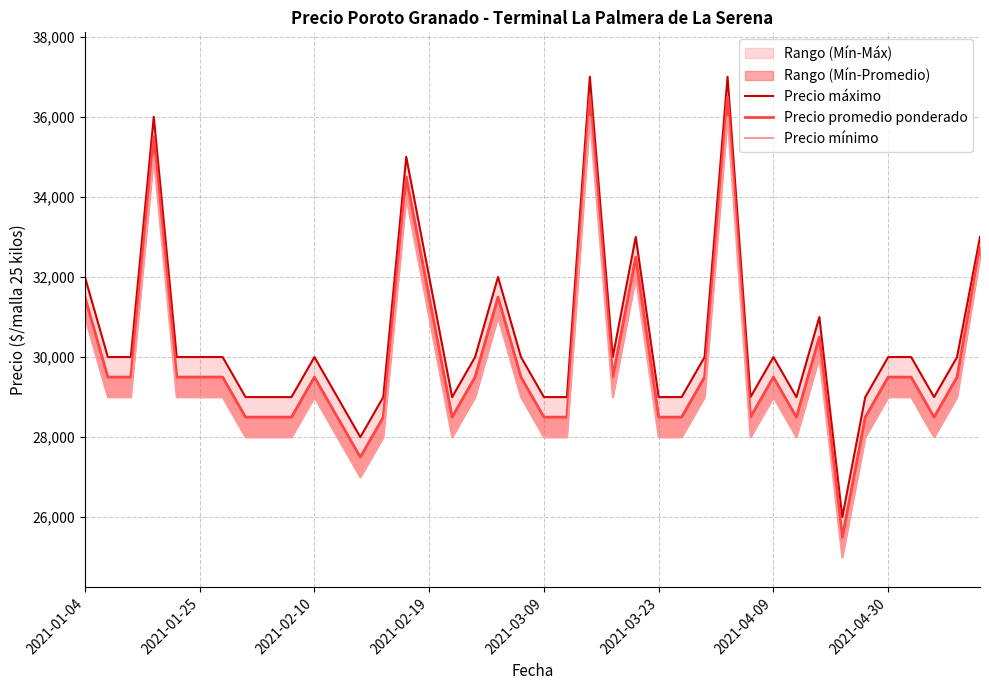

What value does the Precio máximo series have at 2021-04-30, to the nearest 50?

30000